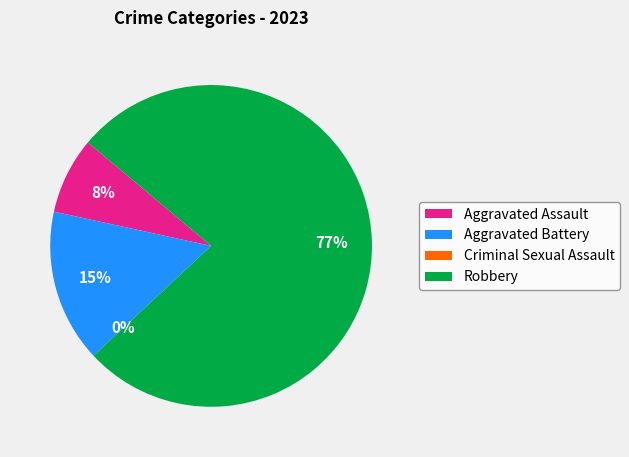

True or false: Criminal Sexual Assault accounts for 0% of the total.

True